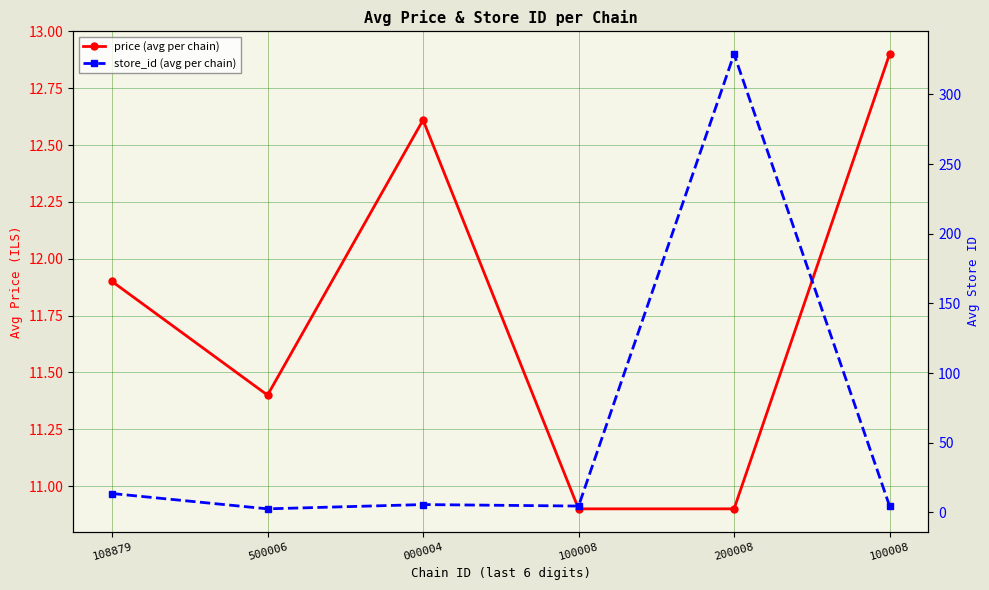

How many times do store_id (avg per chain) and price (avg per chain) cross each other?

3